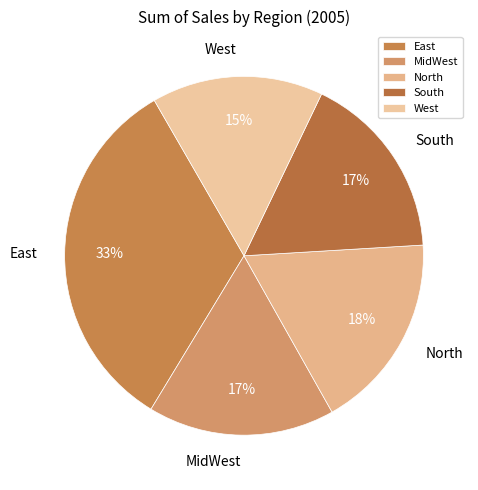

Which category has the smallest portion of the pie?

West